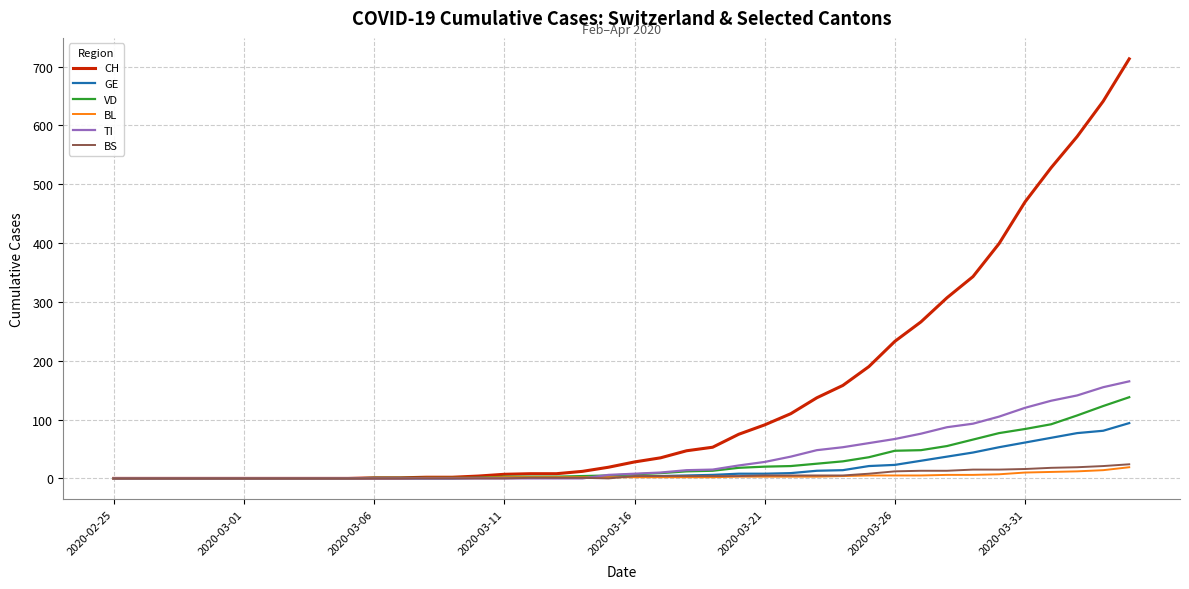

What is the maximum value for TI?

165